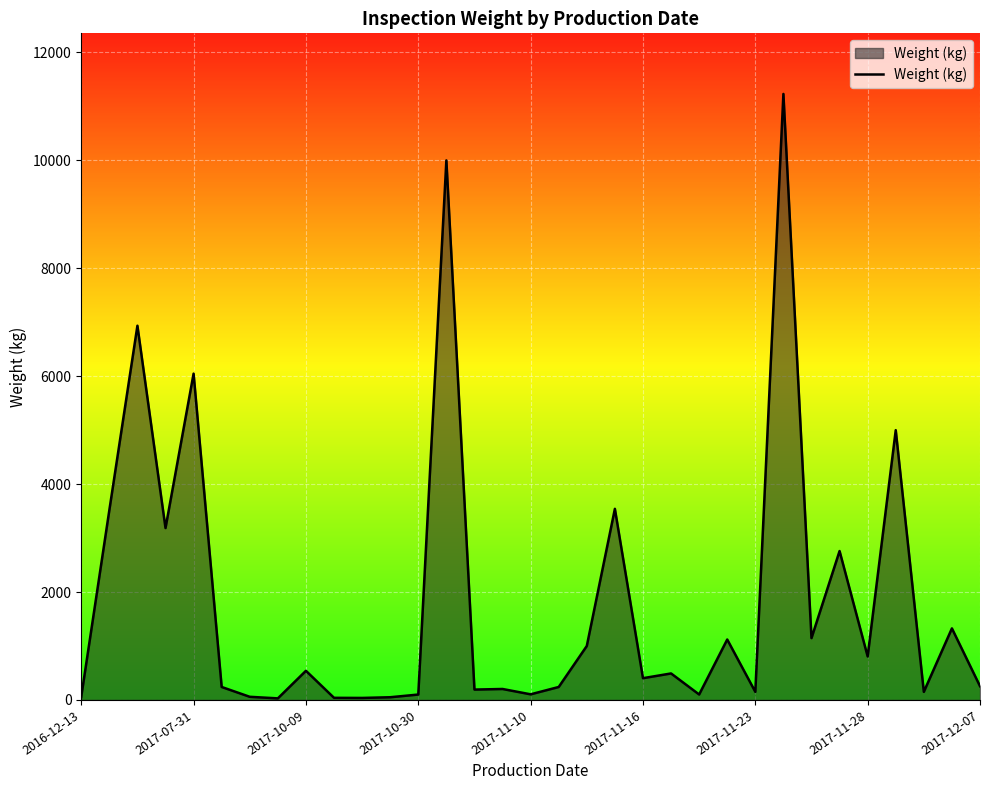

What is the maximum value shown in the chart?

11232